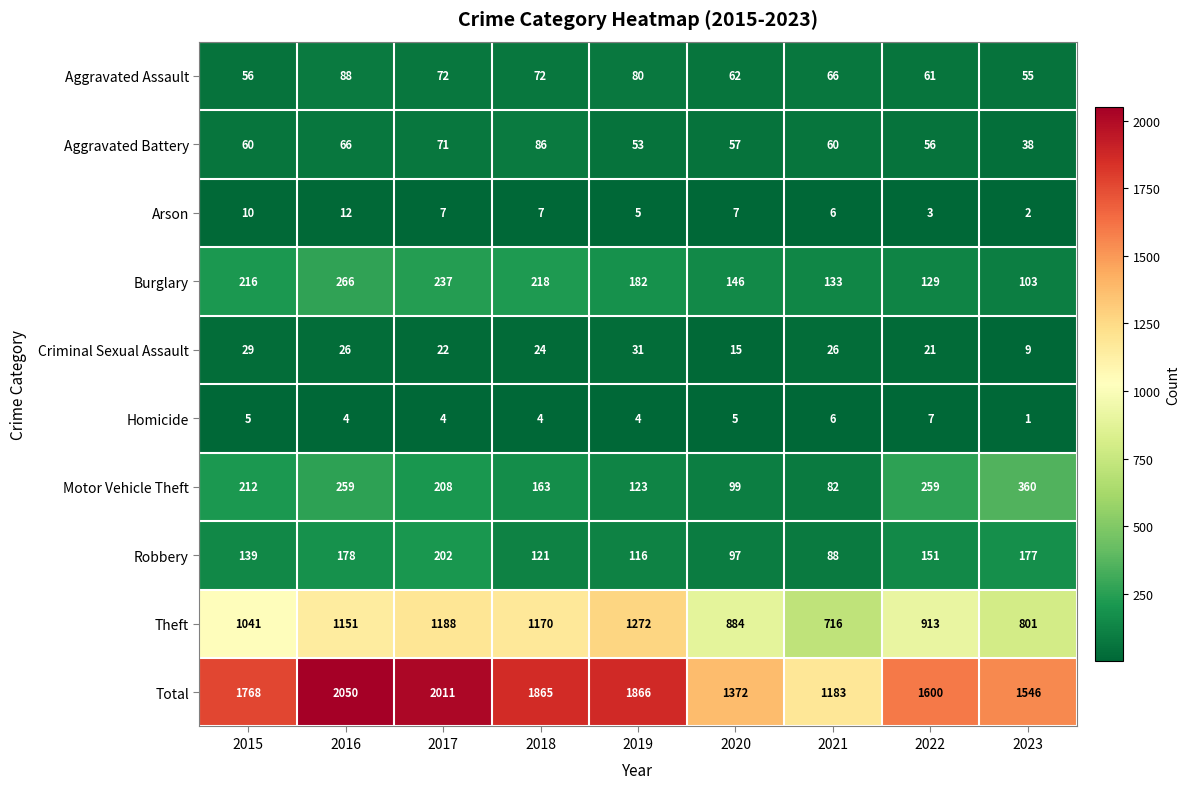

True or false: Aggravated Battery has a value of 31 at 2015.

False